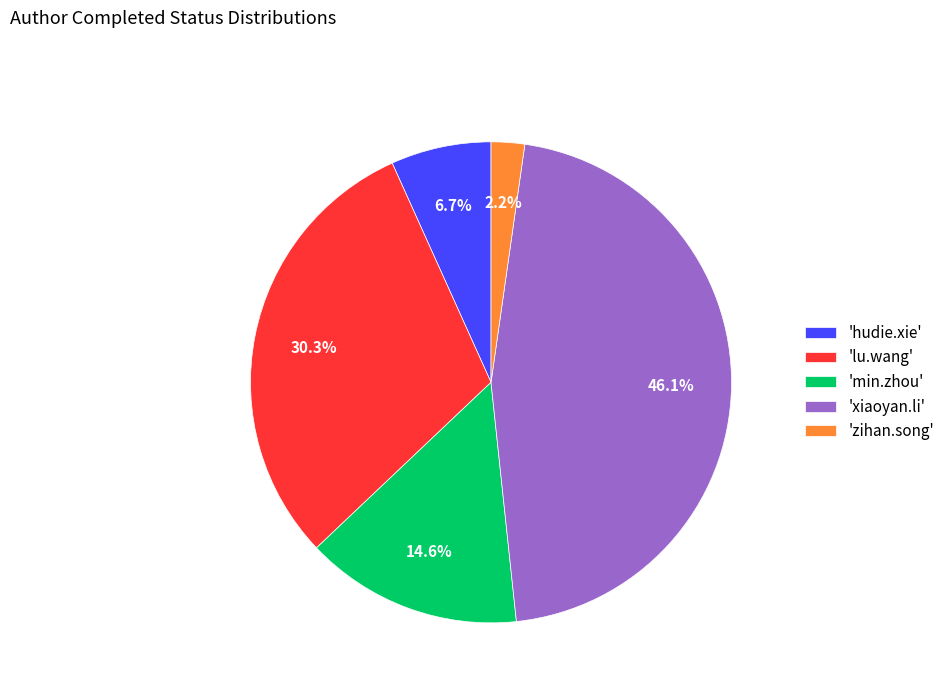

Is there any slice that represents more than half of the pie?

No